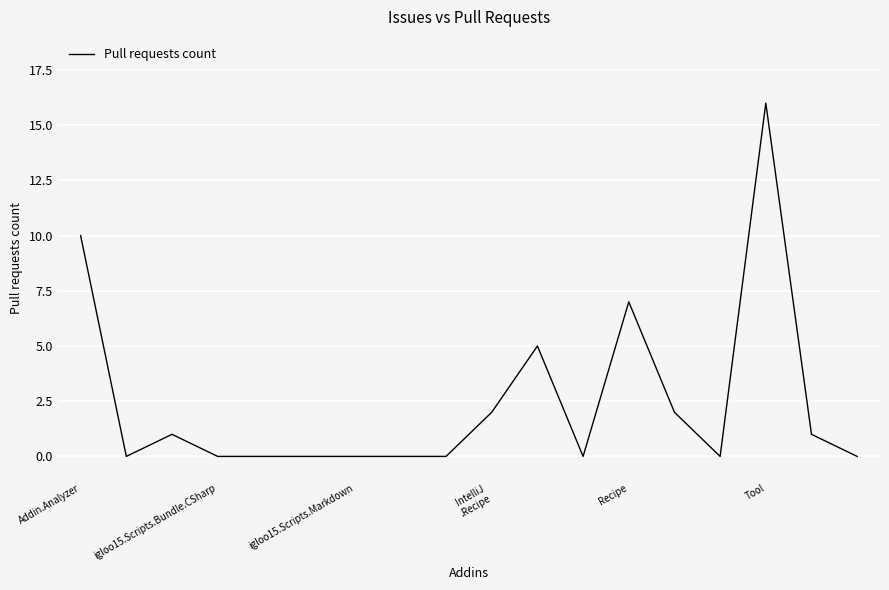

What is the difference between the maximum and minimum values?

16